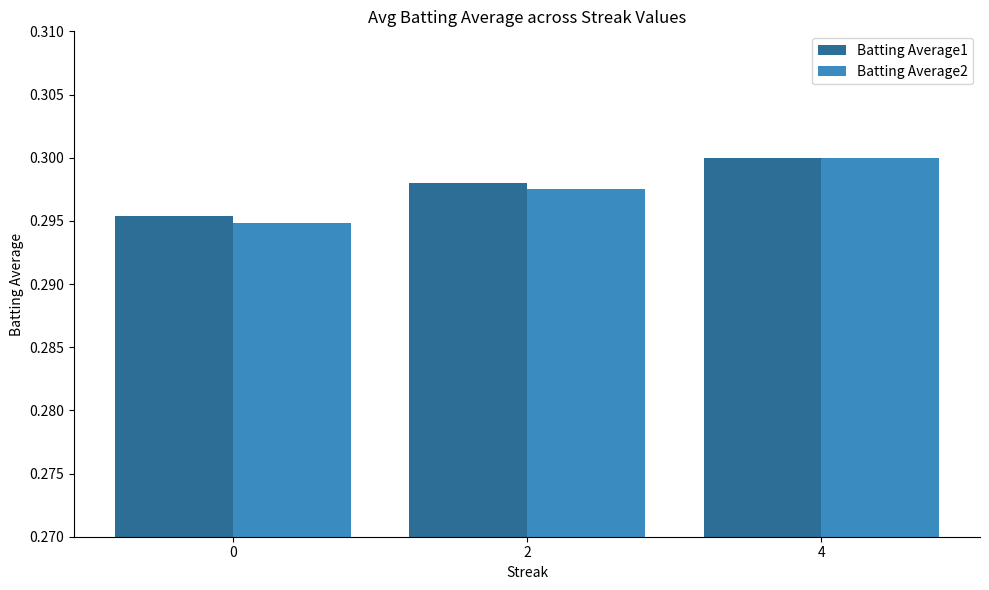

Count the Batting Average1 values in the range 0 to 1.

3